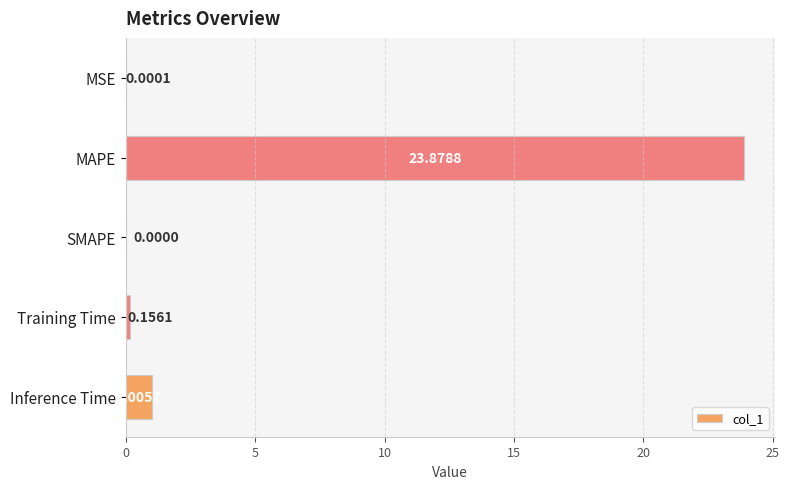

What is the sum of all values?

25.0